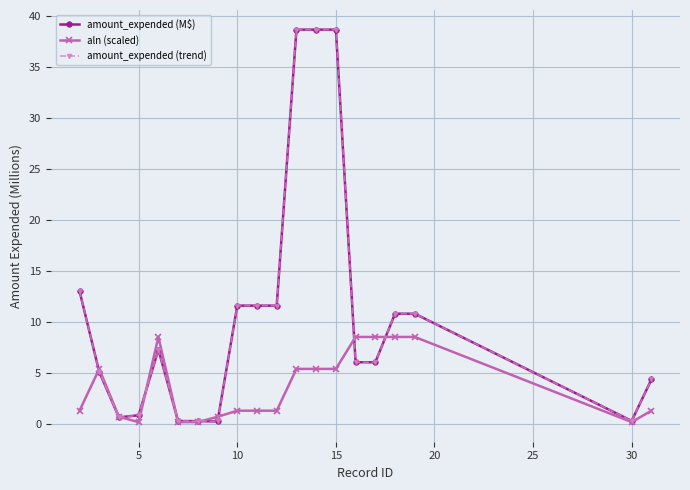

Is this an area chart (filled region under the line)?

No